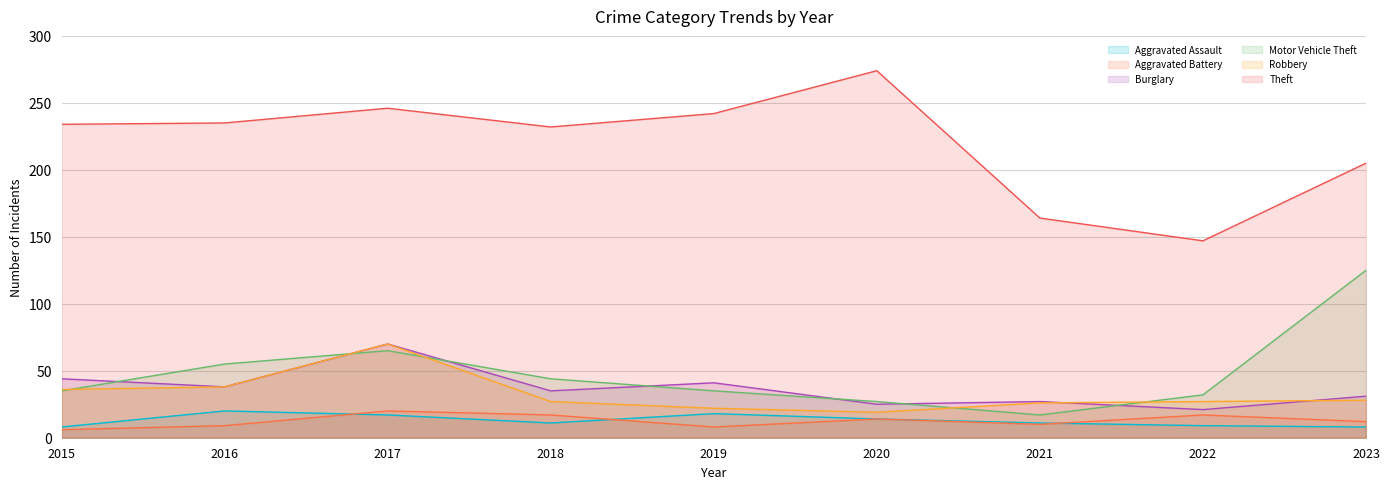

True or false: Burglary has a value of 52 at 2018.

False